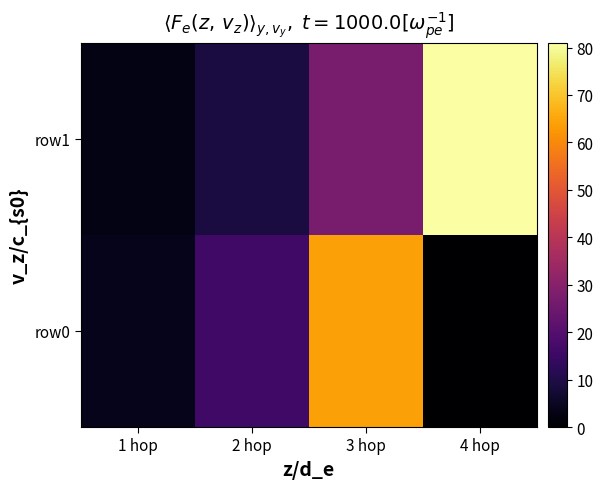

Rank the series by their average value, from lowest to highest.

row0, row1